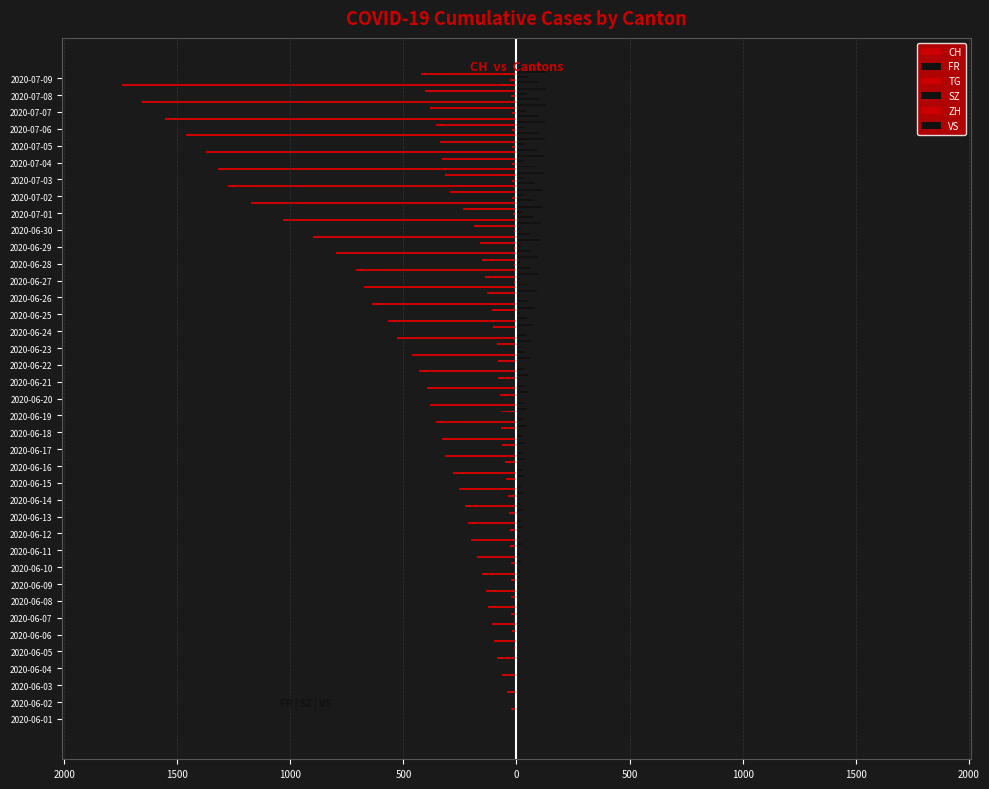

Reading right to left, transcribe all the data shown in this chart.

CH: -1746	-1654	-1553	-1461	-1372	-1319	-1277	-1175	-1031	-899	-797	-709	-674	-639	-566	-527	-462	-432	-397	-382	-357	-328	-314	-279	-252	-229	-213	-203	-175	-153	-136	-126	-108	-100	-88	-66	-42	-23	-6
FR: 100	99	96	94	92	87	84	79	72	61	61	61	56	52	47	44	36	32	32	32	27	26	24	23	22	22	20	16	16	15	13	9	7	7	5	3	2	0	0
TG: -27	-24	-21	-21	-21	-19	-19	-19	-15	-12	-11	-10	-10	-8	-6	-4	-3	-2	-2	-2	-2	-2	-2	-1	-1	-1	-1	-1	-1	-1	-1	-1	0	0	0	0	0	0	0
SZ: 49	46	42	35	35	35	32	29	25	21	21	16	16	13	10	9	6	6	2	2	2	1	1	1	1	1	1	1	0	0	0	0	0	0	0	0	0	0	0
ZH: -424	-405	-382	-356	-337	-329	-316	-293	-237	-189	-161	-152	-141	-129	-110	-103	-87	-83	-80	-75	-68	-67	-62	-52	-45	-38	-33	-30	-28	-26	-23	-23	-23	-19	-13	-5	-2	0	0
VS: 132	130	130	127	124	122	120	115	112	109	105	97	96	92	82	75	65	58	53	52	48	40	39	37	32	28	28	28	24	20	16	15	7	7	4	2	2	1	0